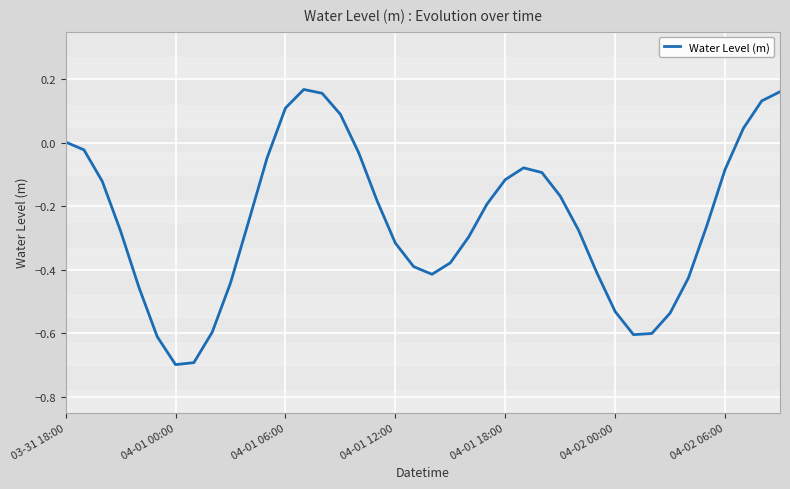

What is the difference between the maximum and minimum values?

0.9